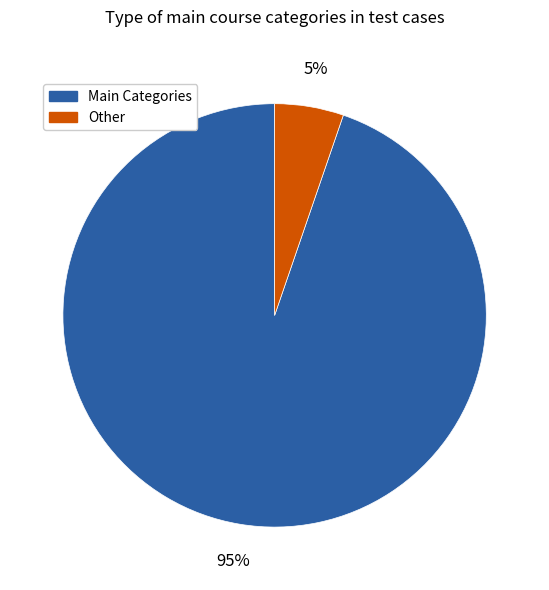

How many slices are in this pie chart?

2